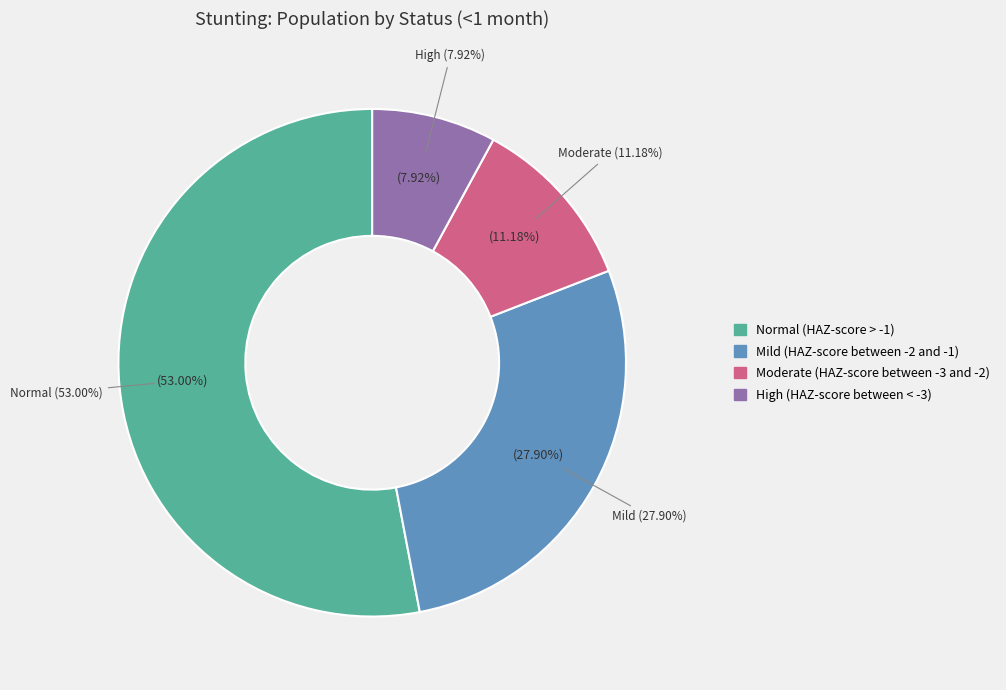

What percentage do High (HAZ-score between < -3) and Mild (HAZ-score between -2 and -1) together represent?

35.8%